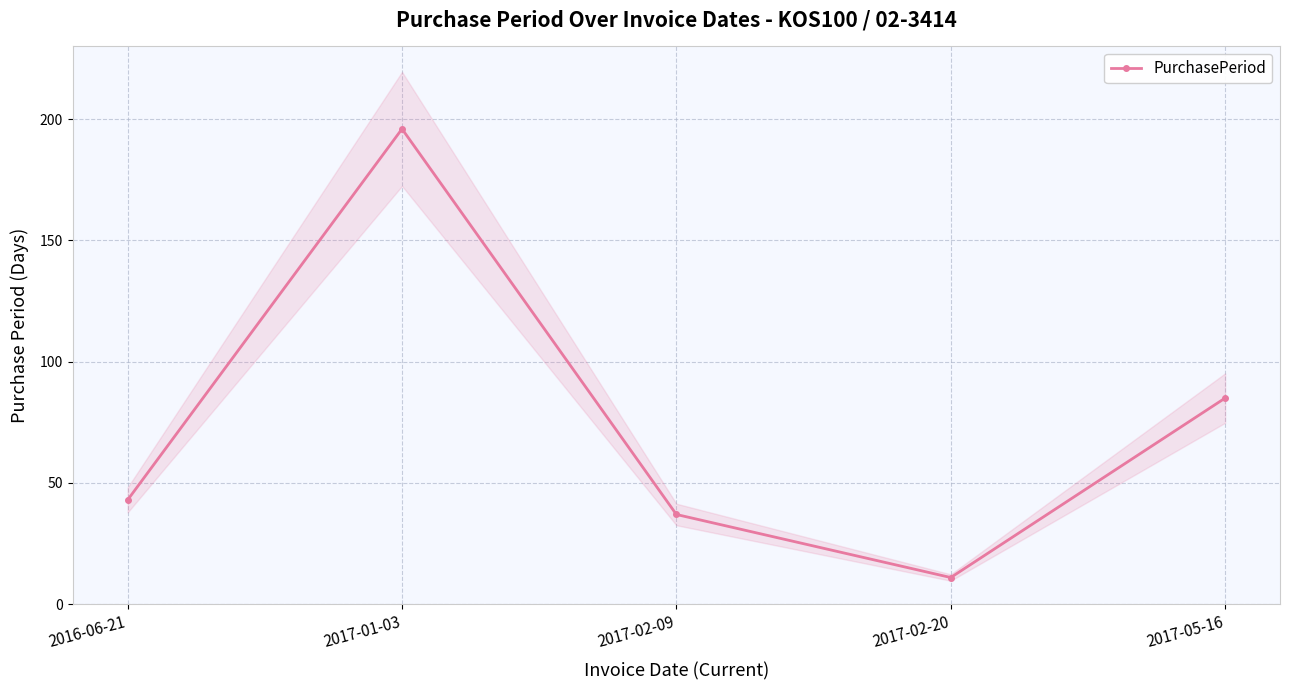

What is the sum of the values at 2017-01-03 and 2017-05-16?

281